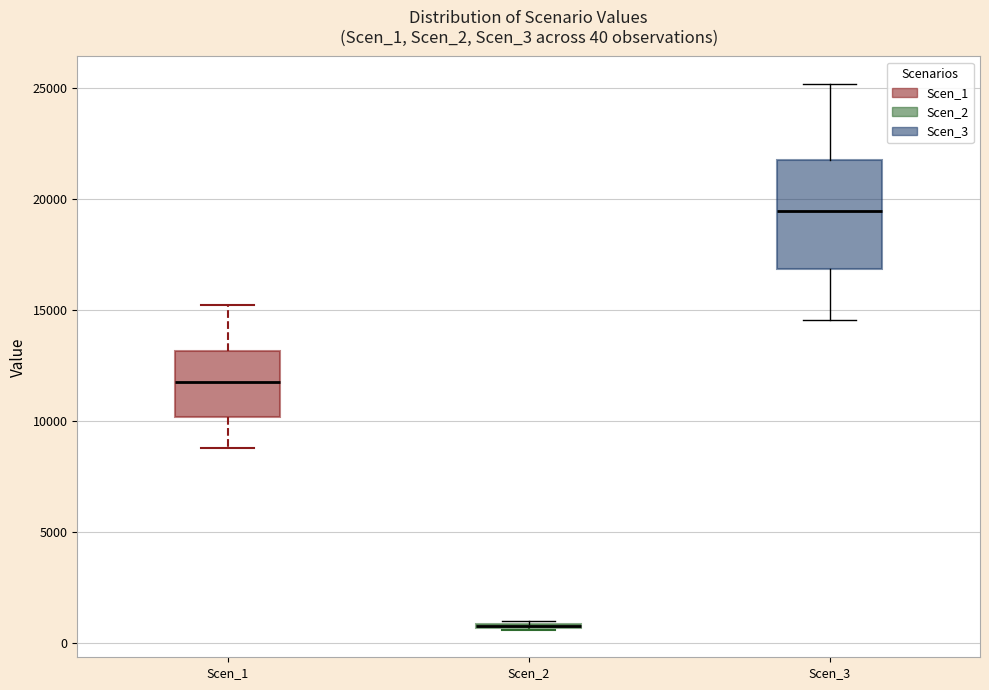

Comparing the boxes themselves (not the whiskers), which one is the tallest?

Scen_3